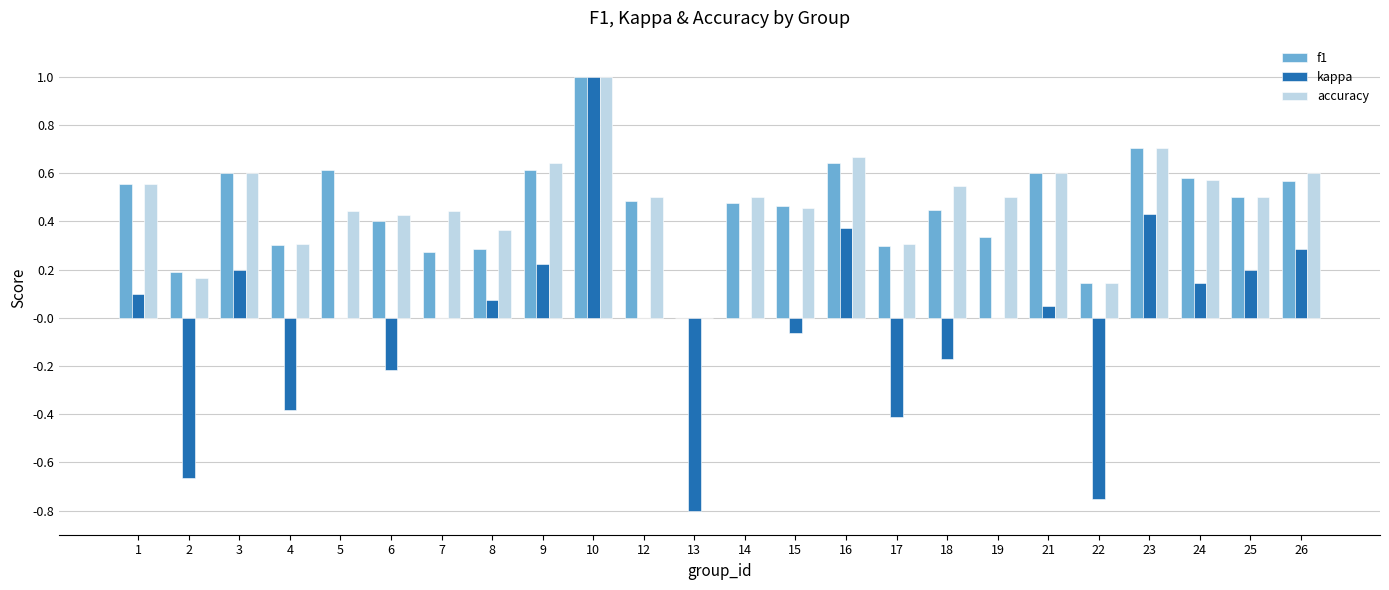

Which series has the widest spread of values?

kappa